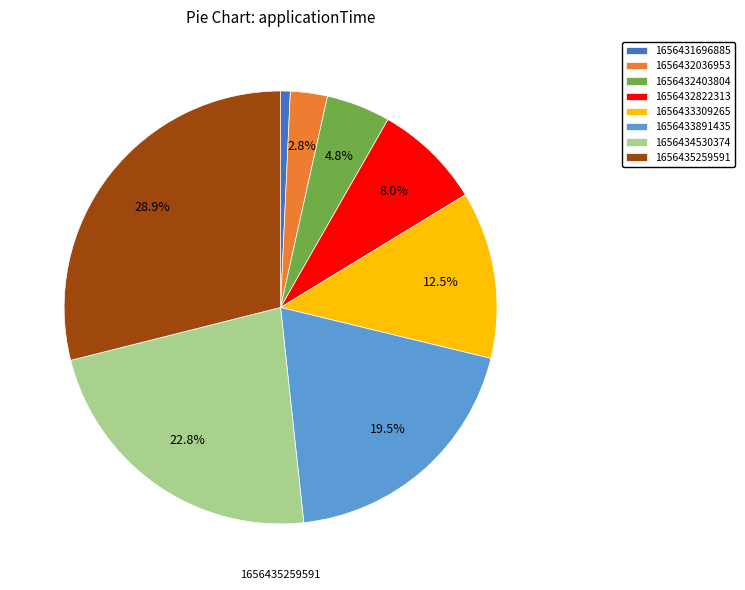

What is the smallest slice in the pie chart?

1656431696885